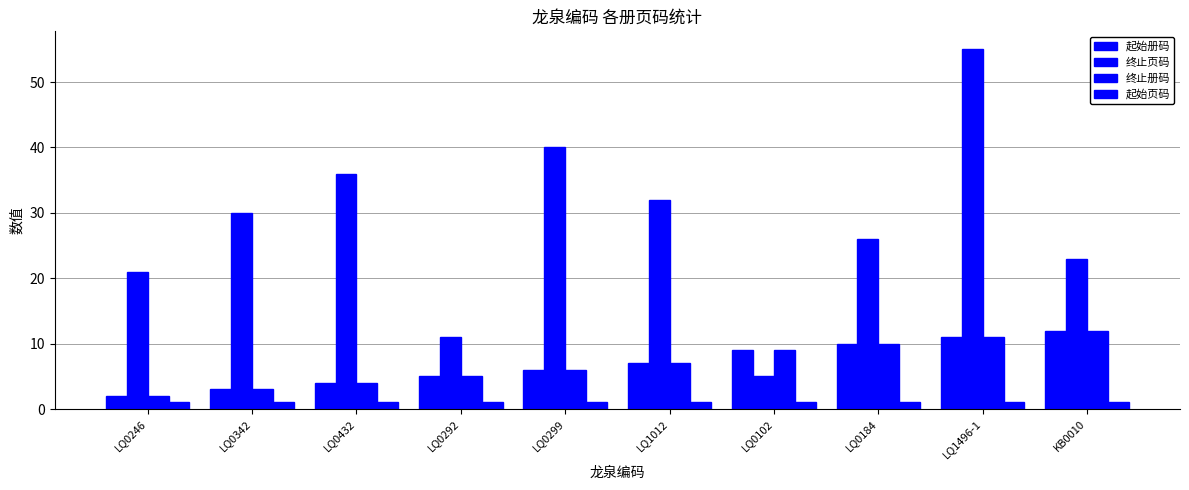

How many distinct data groups are displayed?

4